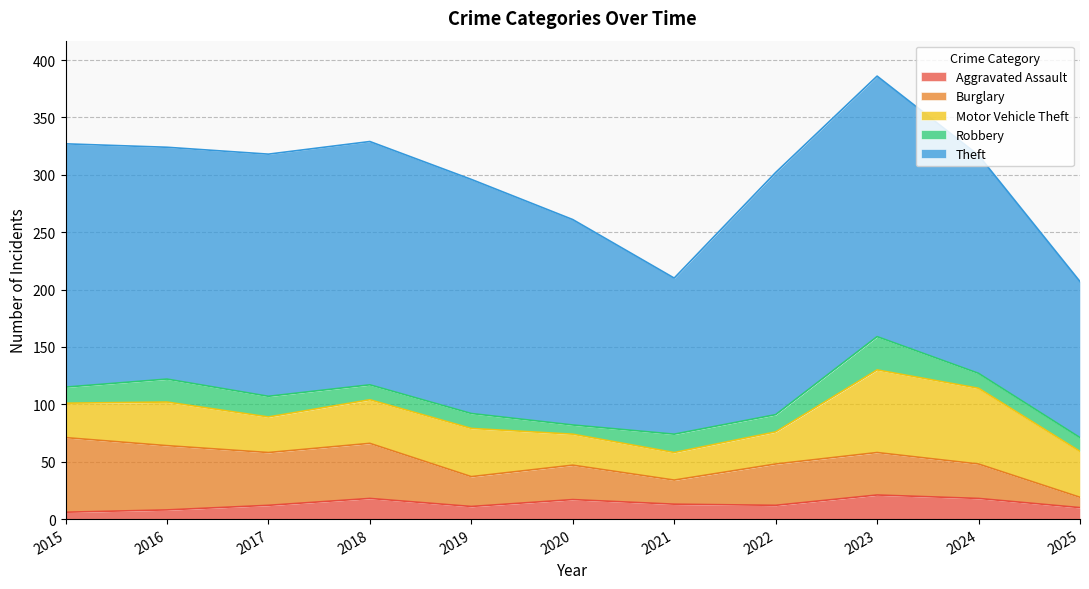

True or false: Aggravated Assault has a value of 8 at 2016.

True